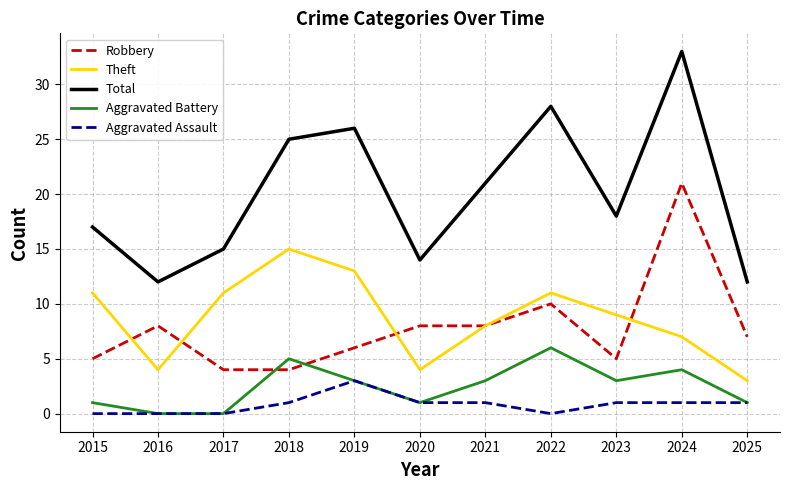

What is the maximum value for Aggravated Assault?

3